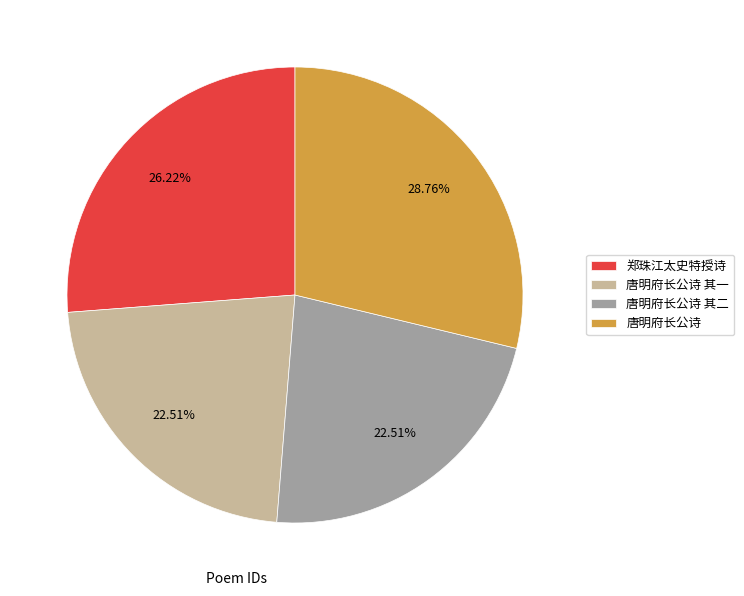

Which slice is the largest?

唐明府长公诗